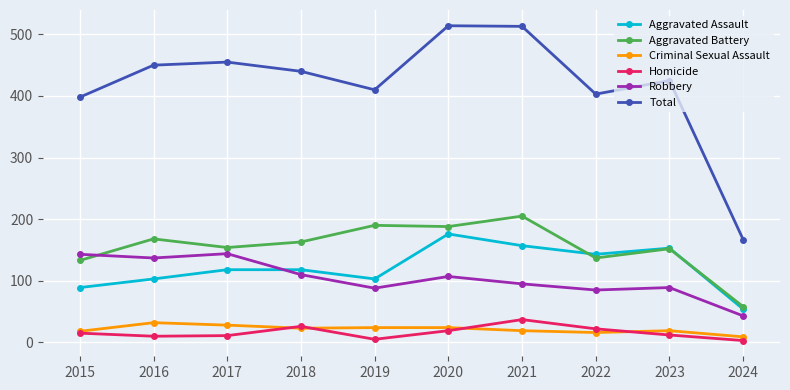

How many values in the Robbery series are below 107?

5